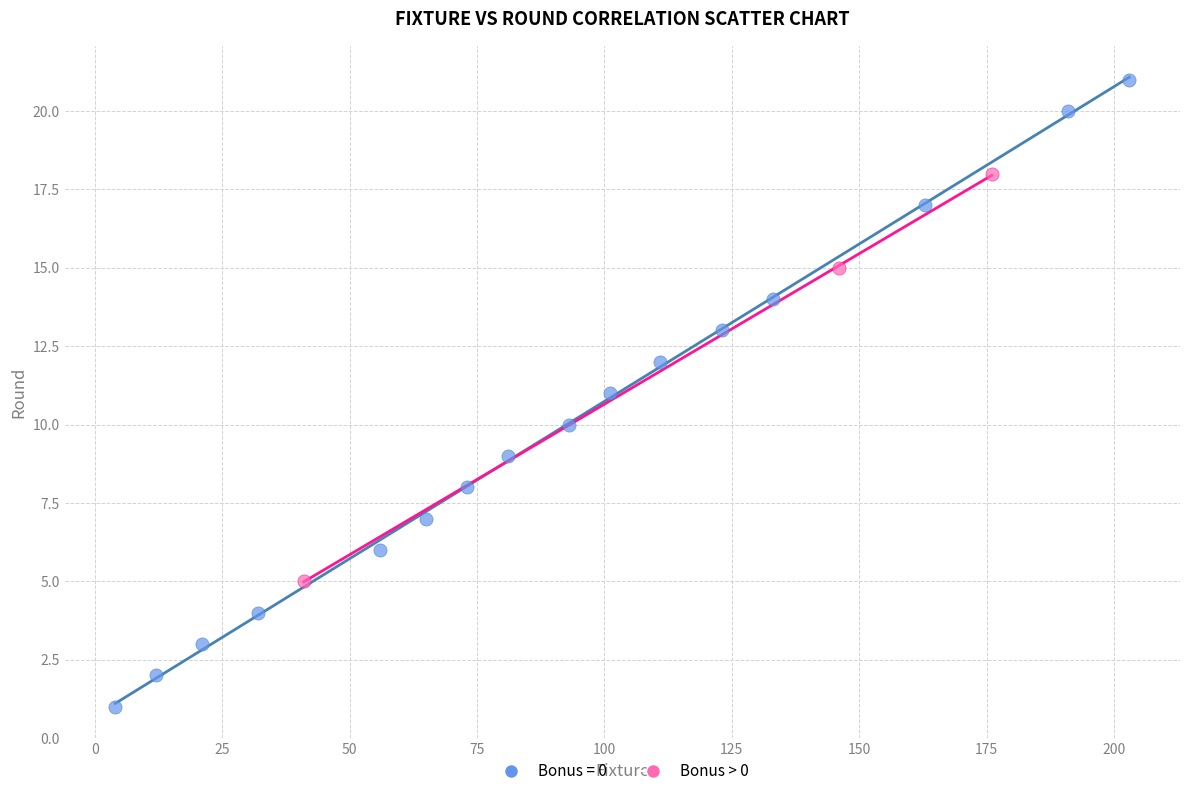

Which series reaches the minimum Y coordinate?

Bonus = 0